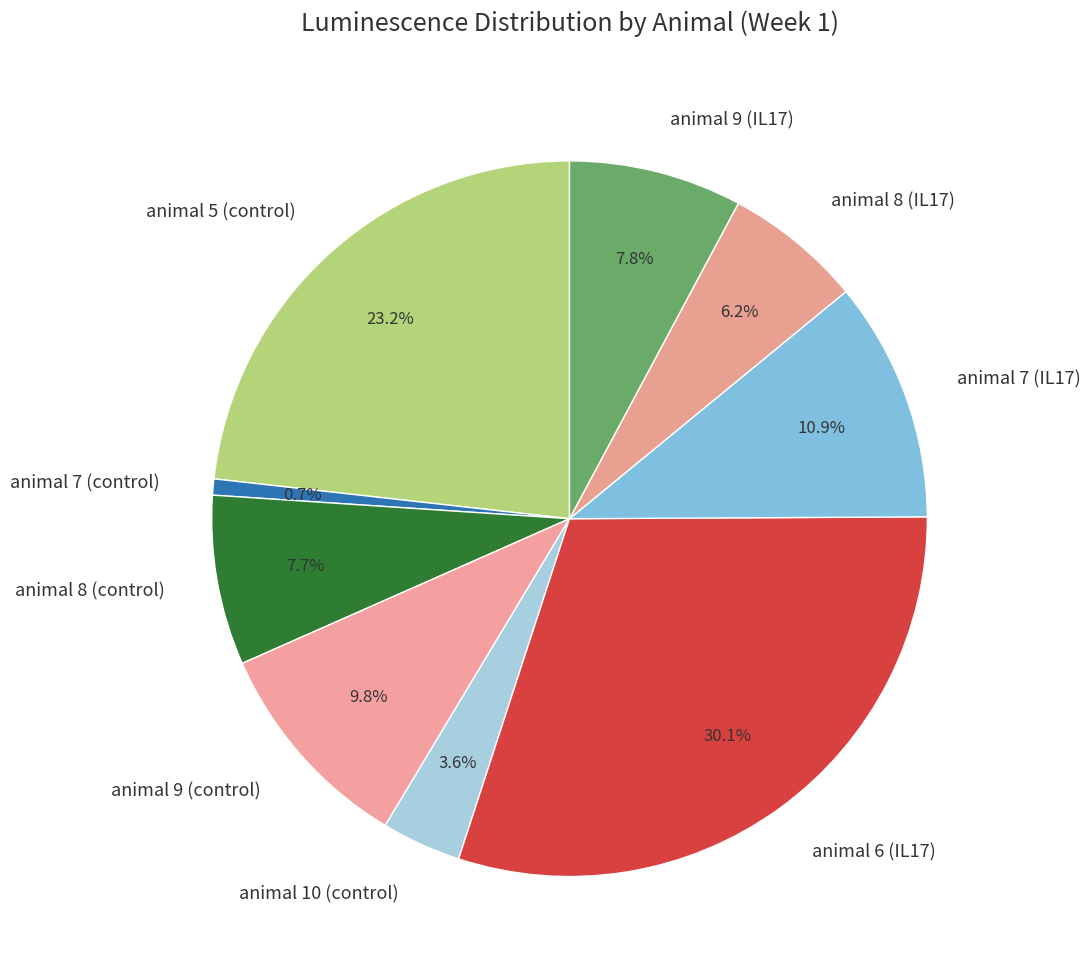

To the nearest percent, what is the difference between the largest and smallest slice percentages?

29%